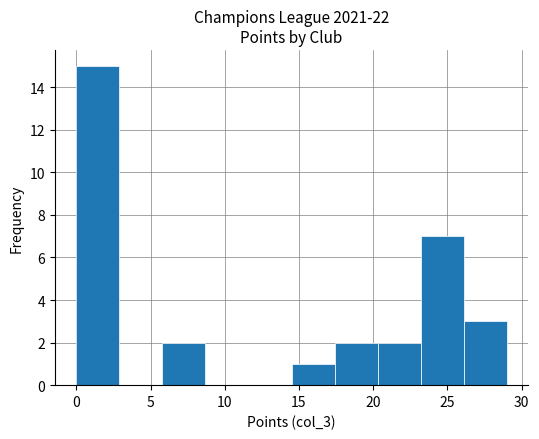

Which range on the x-axis has the tallest bar?

0.0 to 2.9